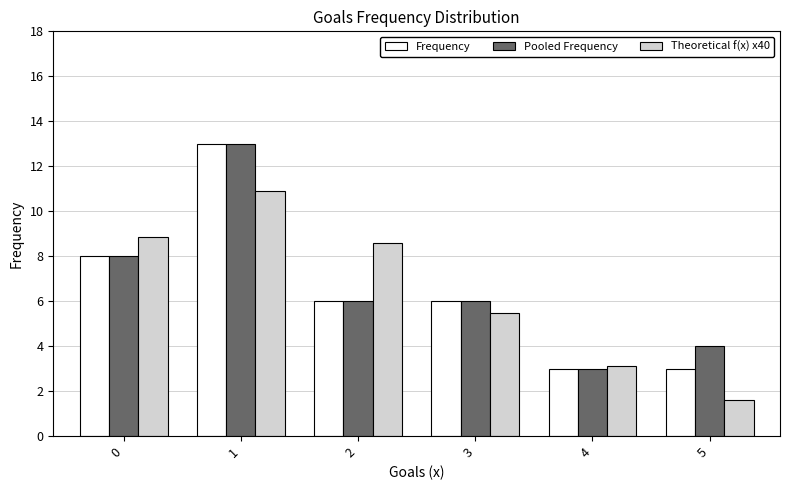

How many groups of bars are there?

6